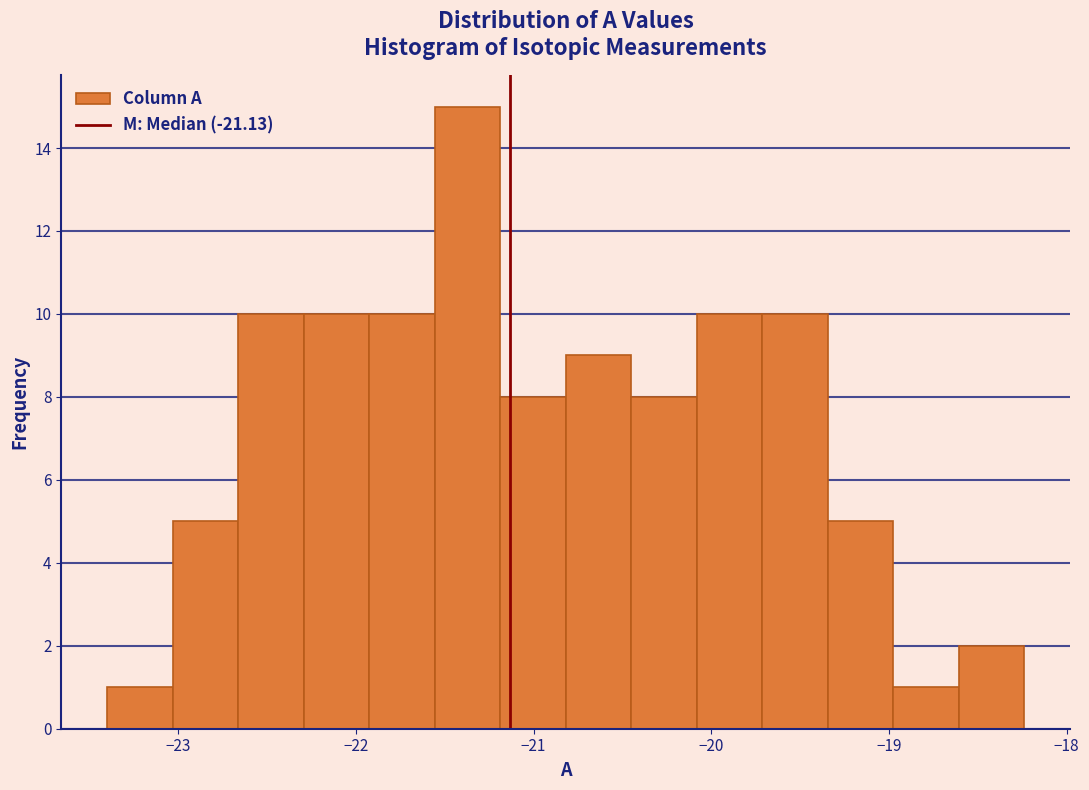

Around what value on the x-axis is the tallest bar? Give the approximate position of its centre, as read against the axis.

-21.4